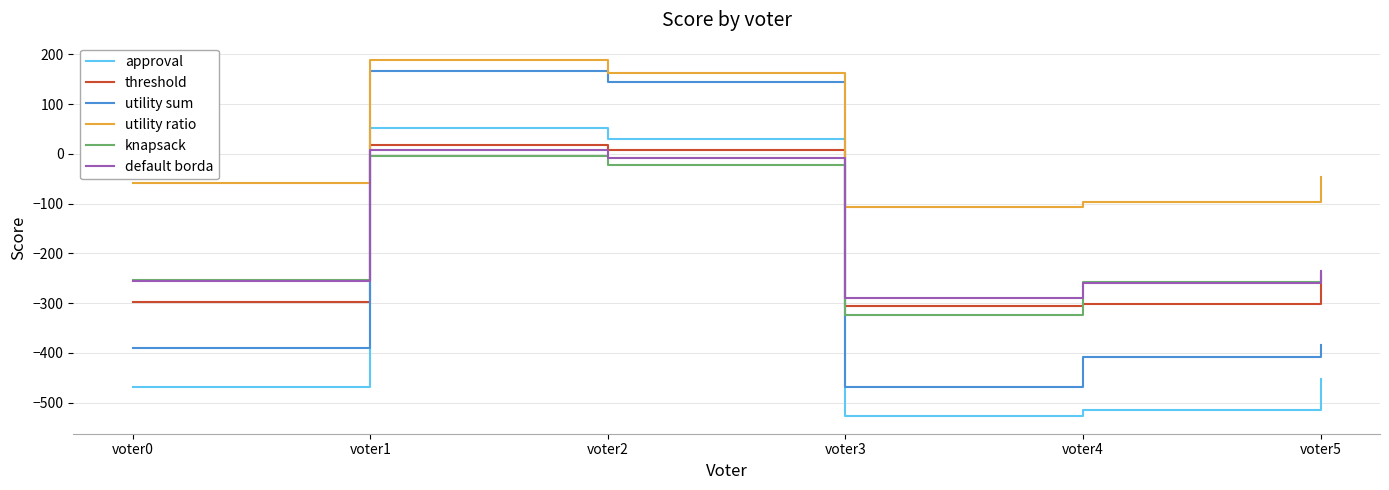

After their last crossing, which series has the higher values: default borda or utility sum?

default borda